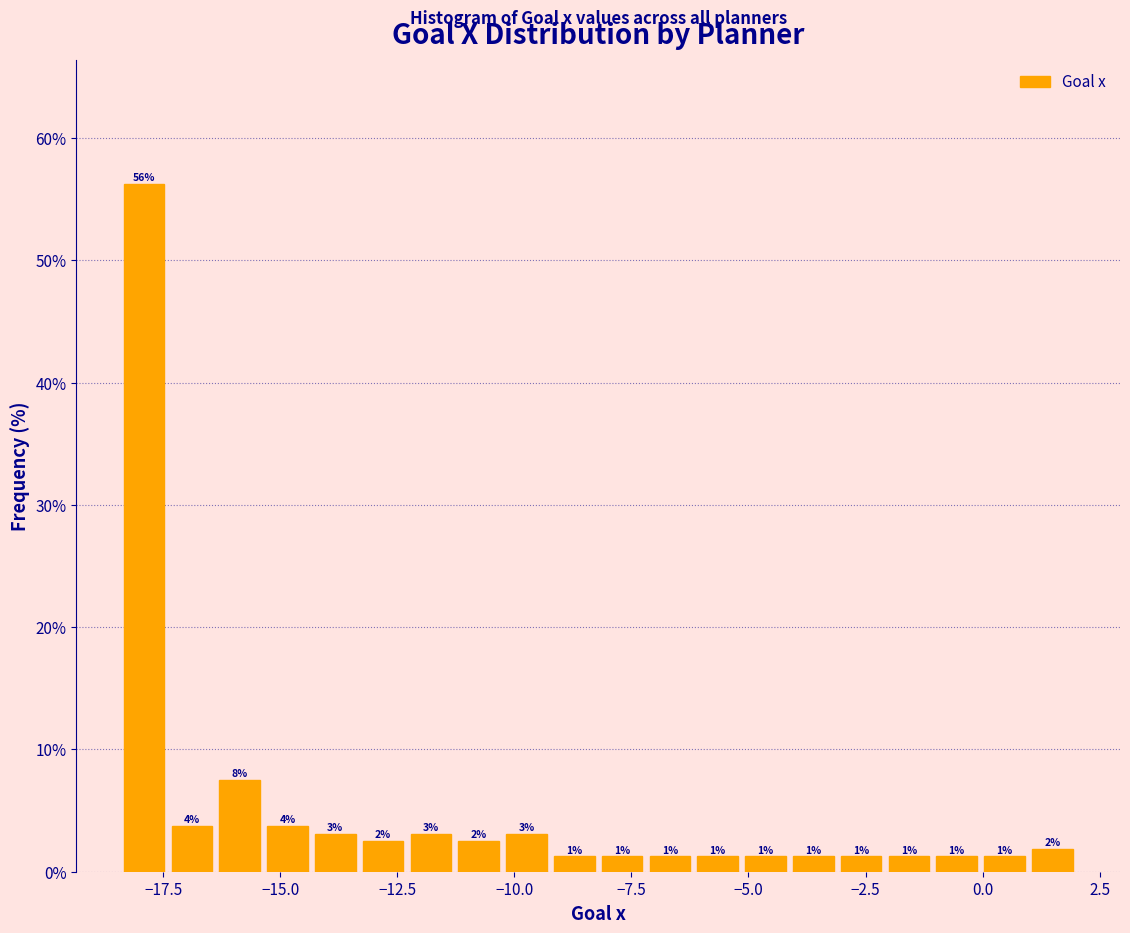

Around what value on the x-axis is the tallest bar? Give the approximate position of its centre, as read against the axis.

-18.0